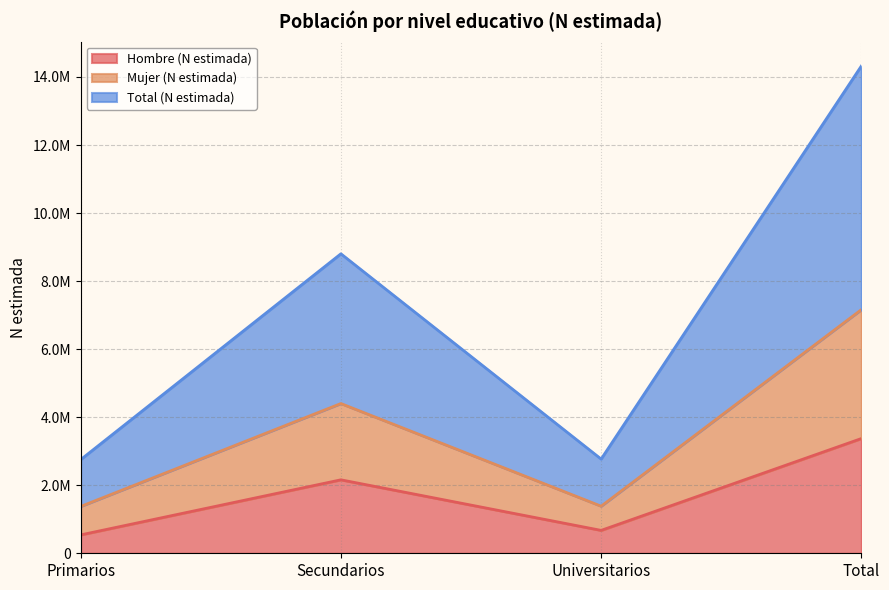

True or false: Hombre (N estimada) and Total (N estimada) intersect in this chart.

False